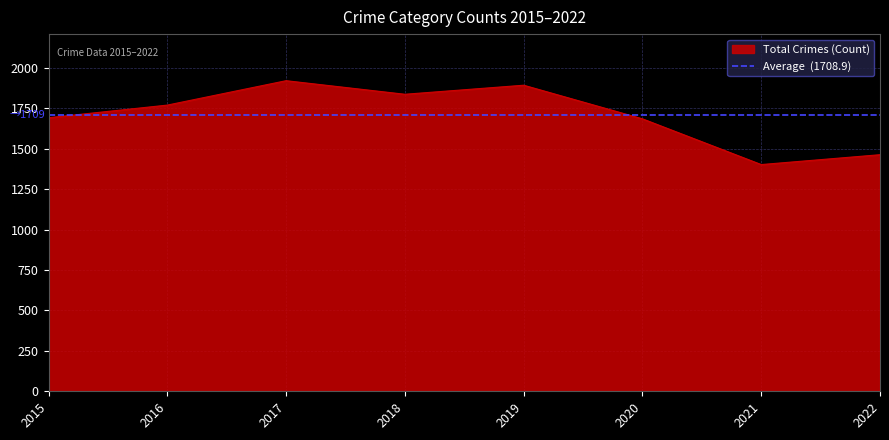

True or false: Total Crimes (Count) has a value of 917 at 2020.

False